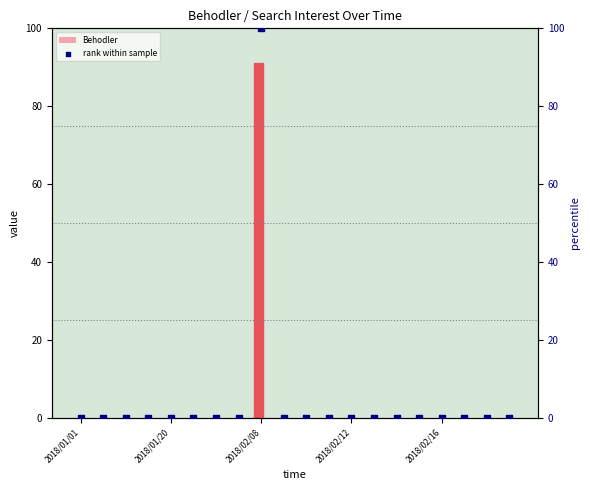

Which series contains the lowest Y value?

Behodler